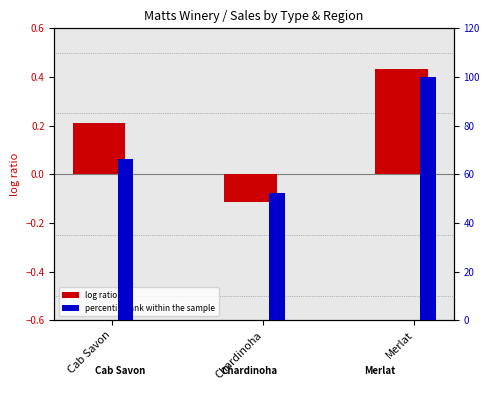

How many groups of bars are there?

3